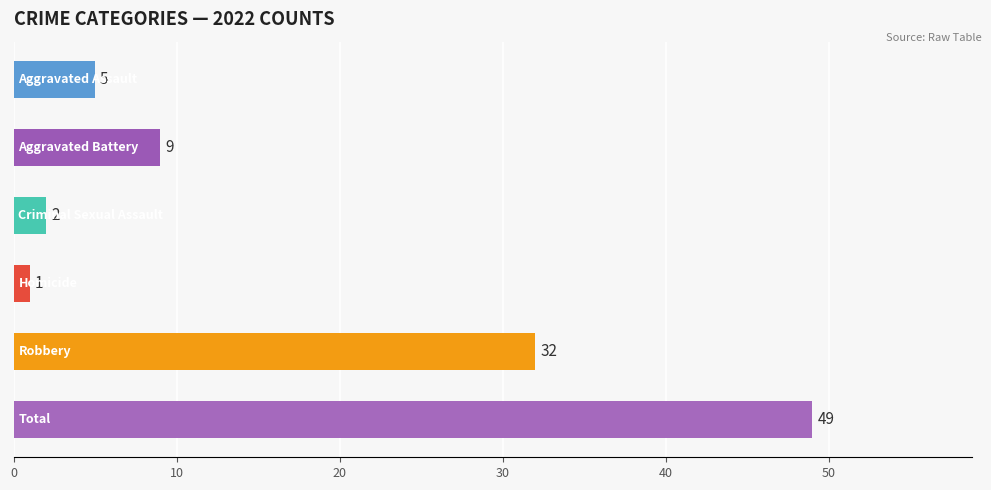

What is the minimum value shown in the chart?

1